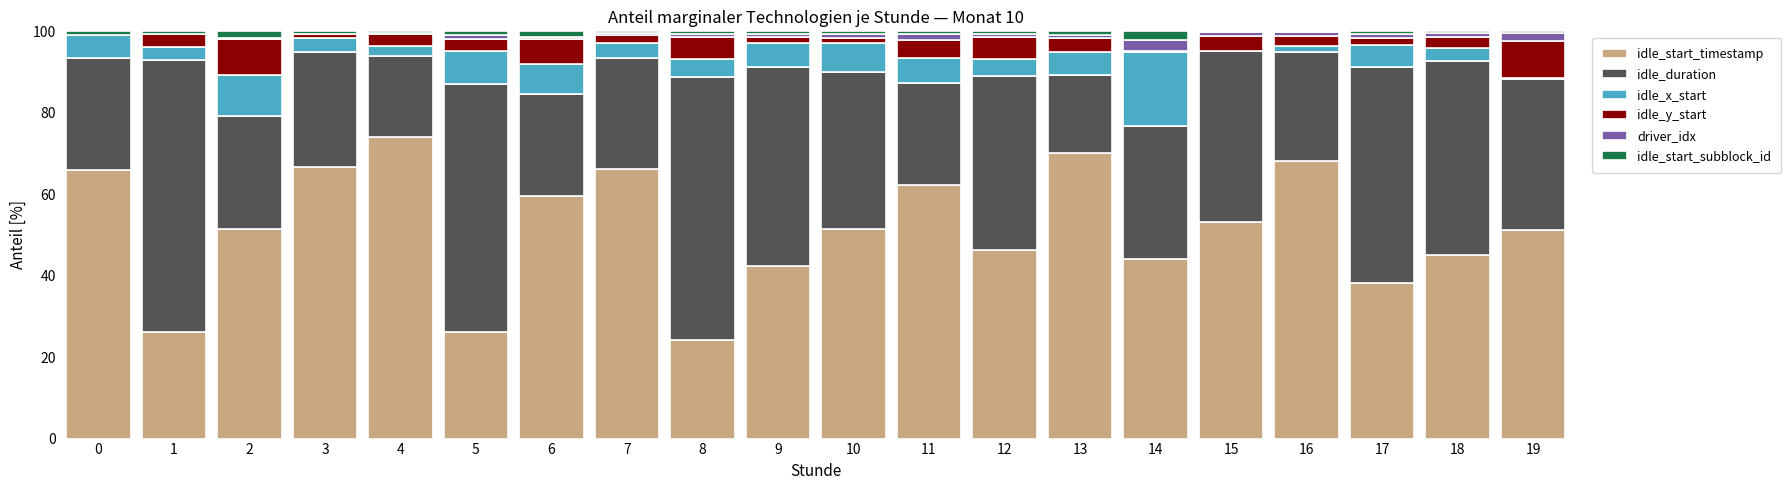

What is the highest value of the idle_start_timestamp series?

74.0